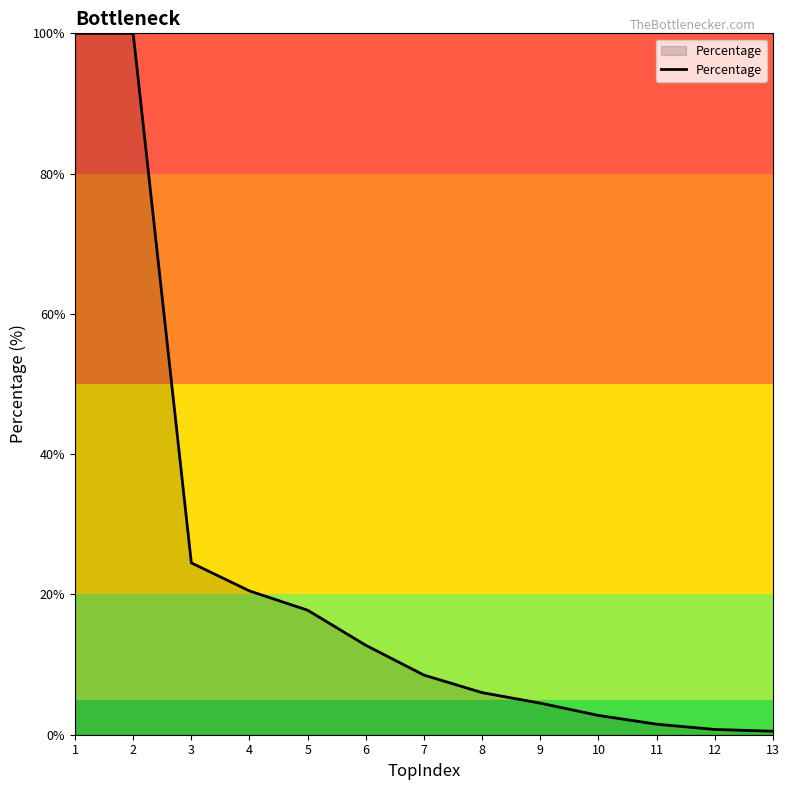

Does the chart display data point markers on the line(s)?

No